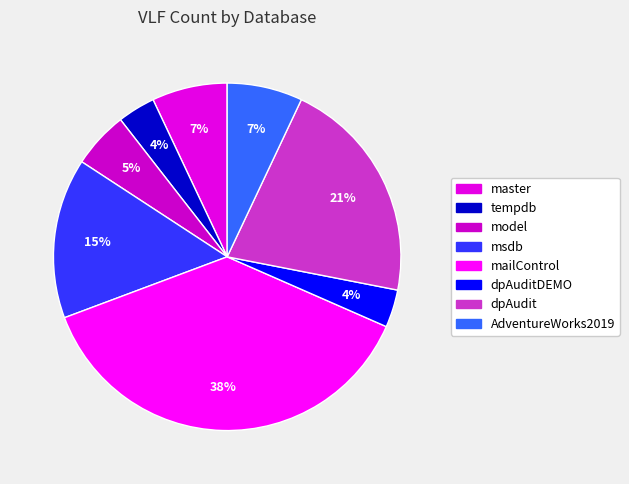

Which category has the biggest portion of the pie?

mailControl